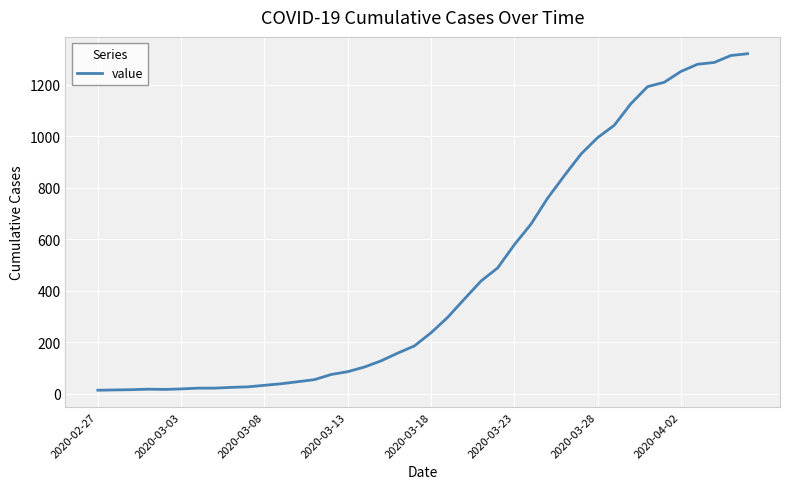

What is the difference between the maximum and minimum values?

1307